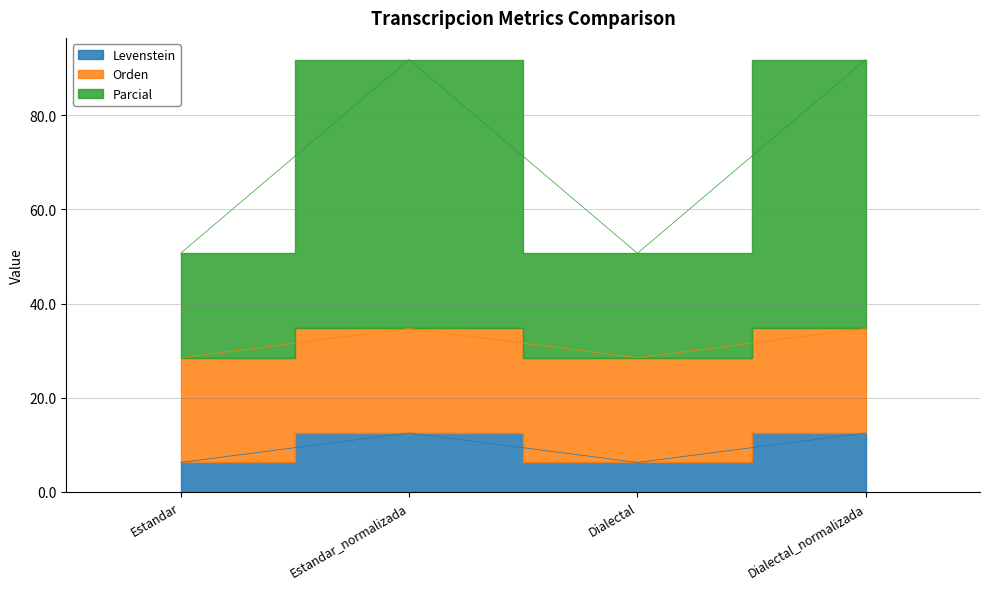

Rank the categories by Parcial value from highest to lowest.

Estandar_normalizada, Dialectal_normalizada, Estandar, Dialectal